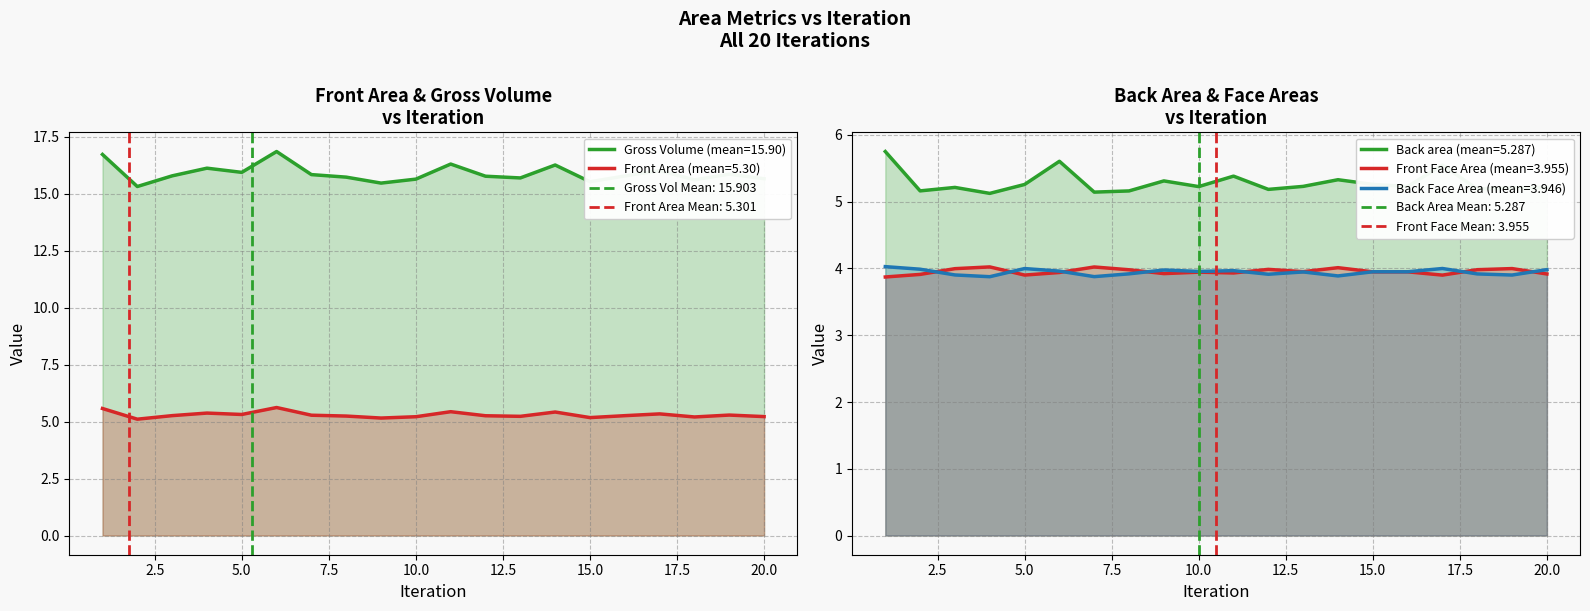

Count the number of data series in this chart.

5